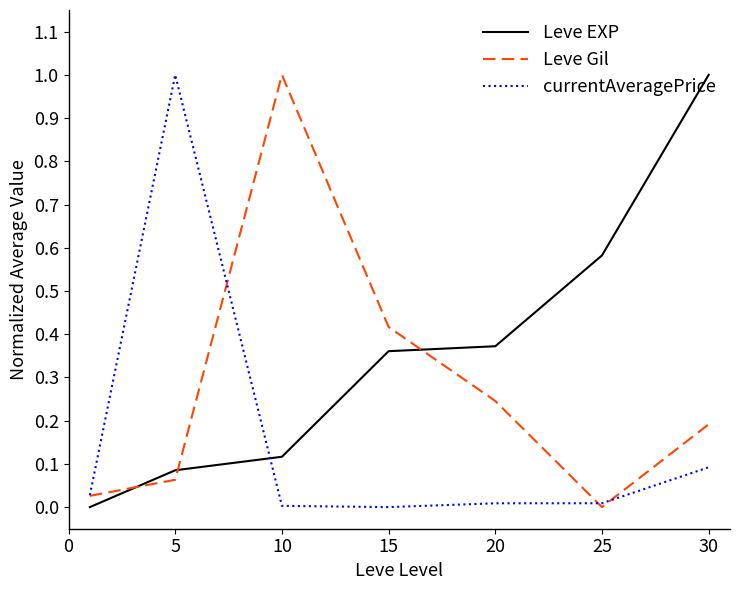

How many values in Leve EXP are above zero?

6